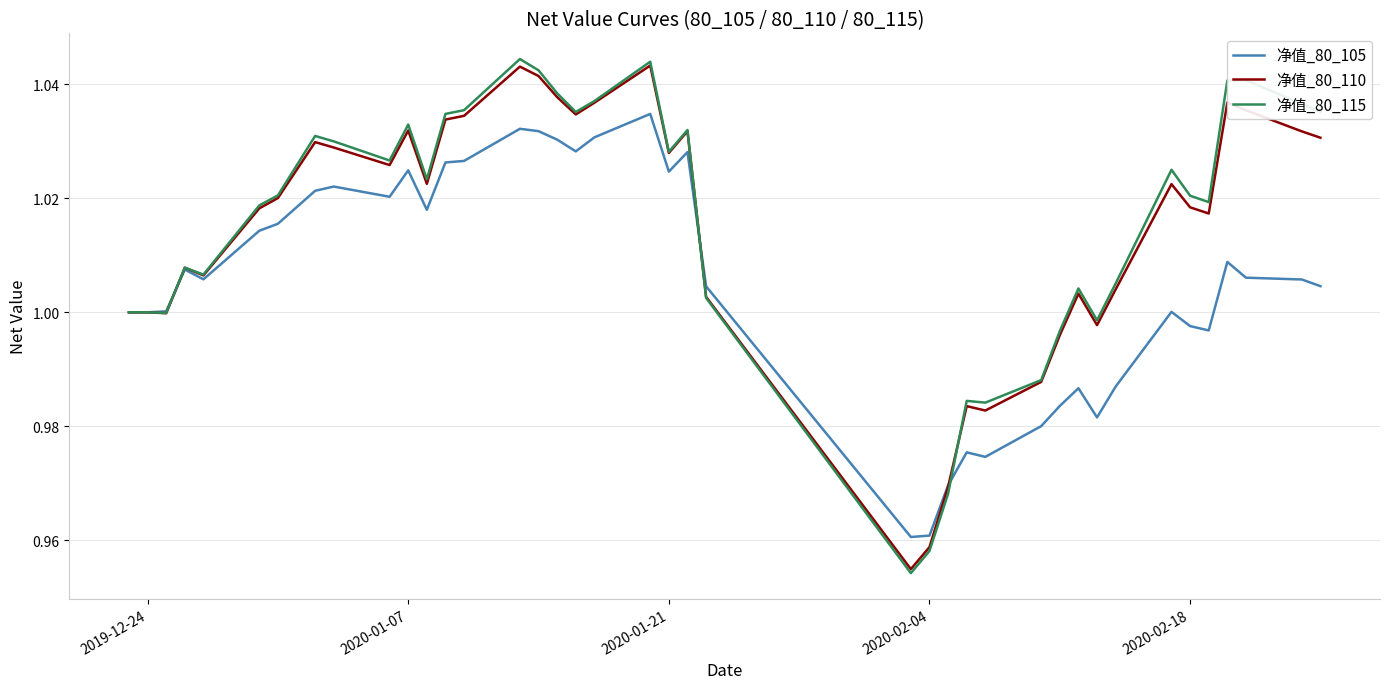

Which series has the widest spread of values?

净值_80_115